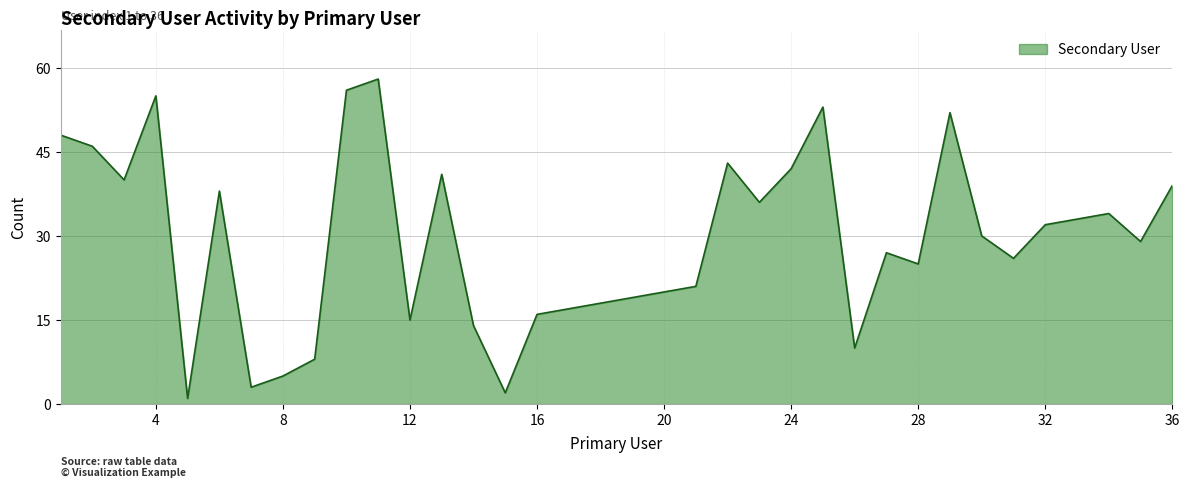

What is the maximum value shown in the chart?

58